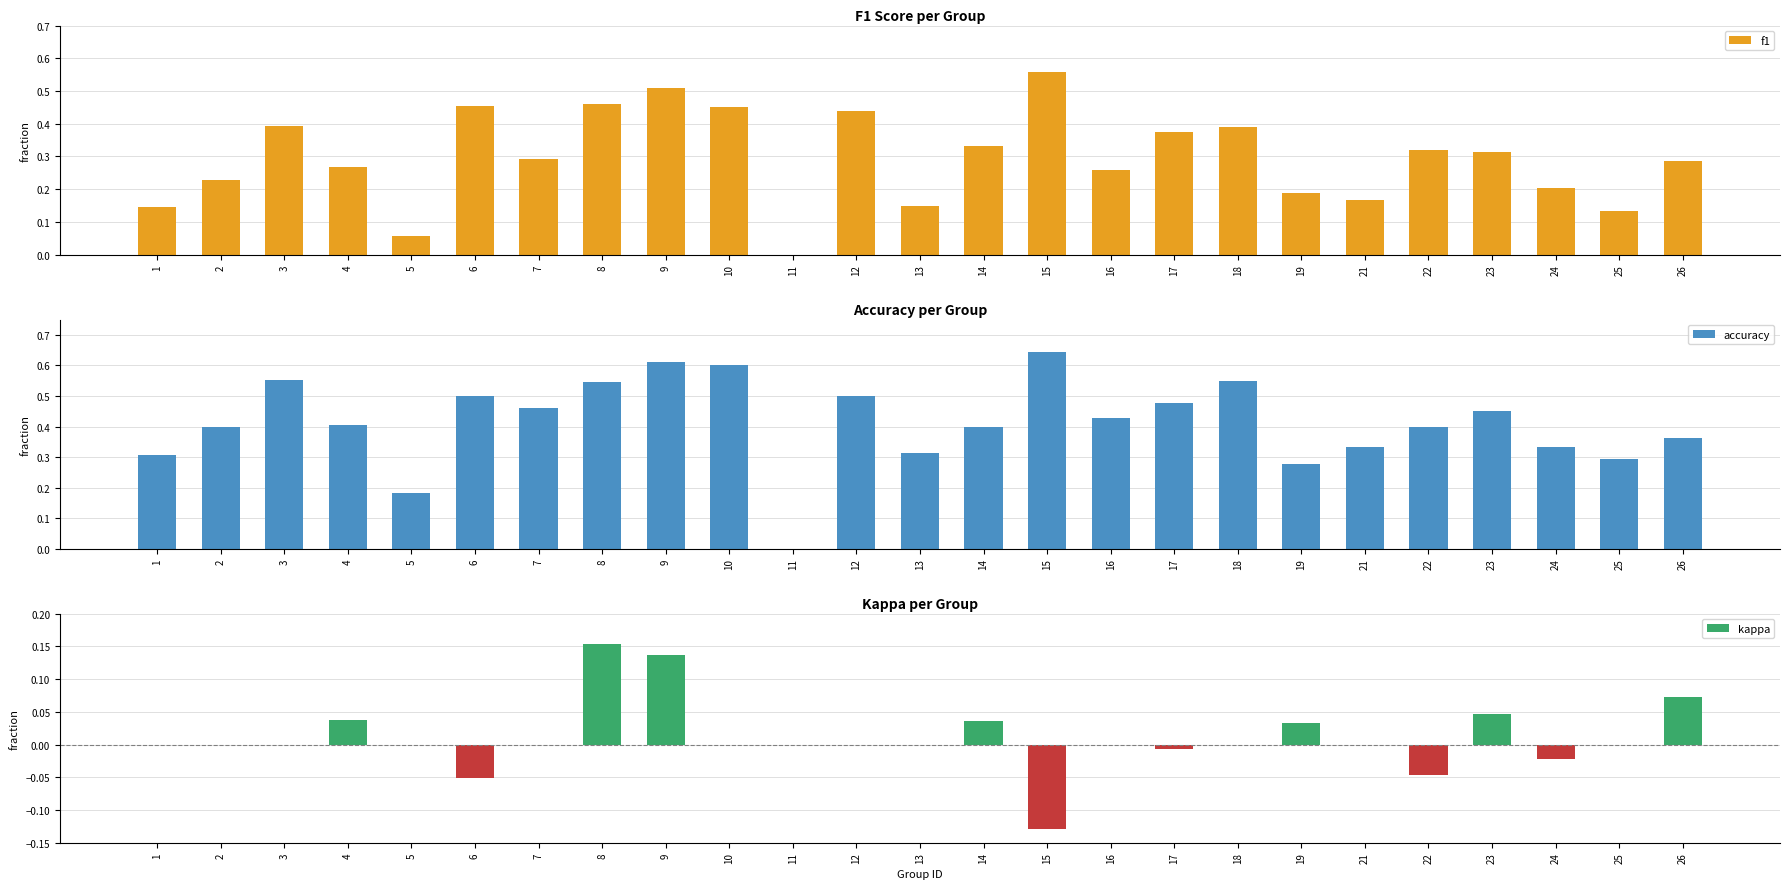

What is the spread (max minus min) of values at 8?

0.4